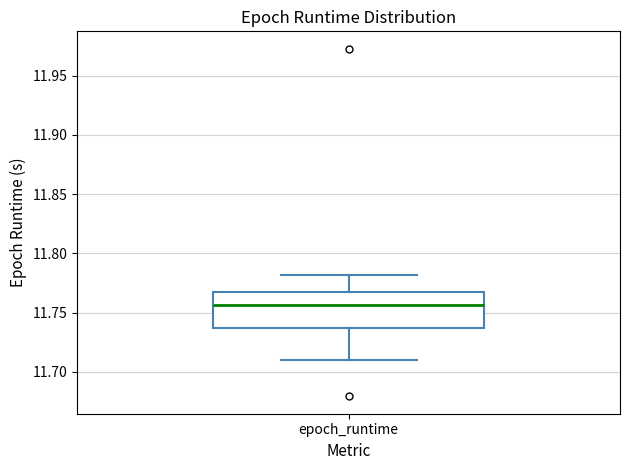

Where is the lower edge of the box for epoch_runtime on the y-axis? The values are not printed on the chart, so give them approximately, as read against the axis.

11.735